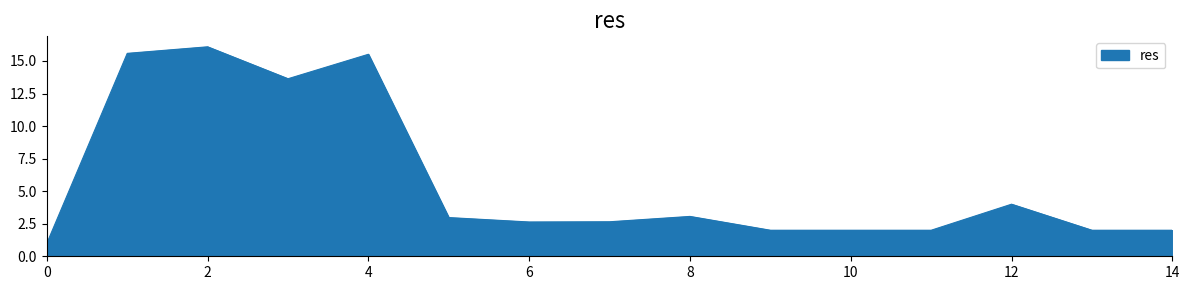

What is the difference between the maximum and minimum values?

15.1